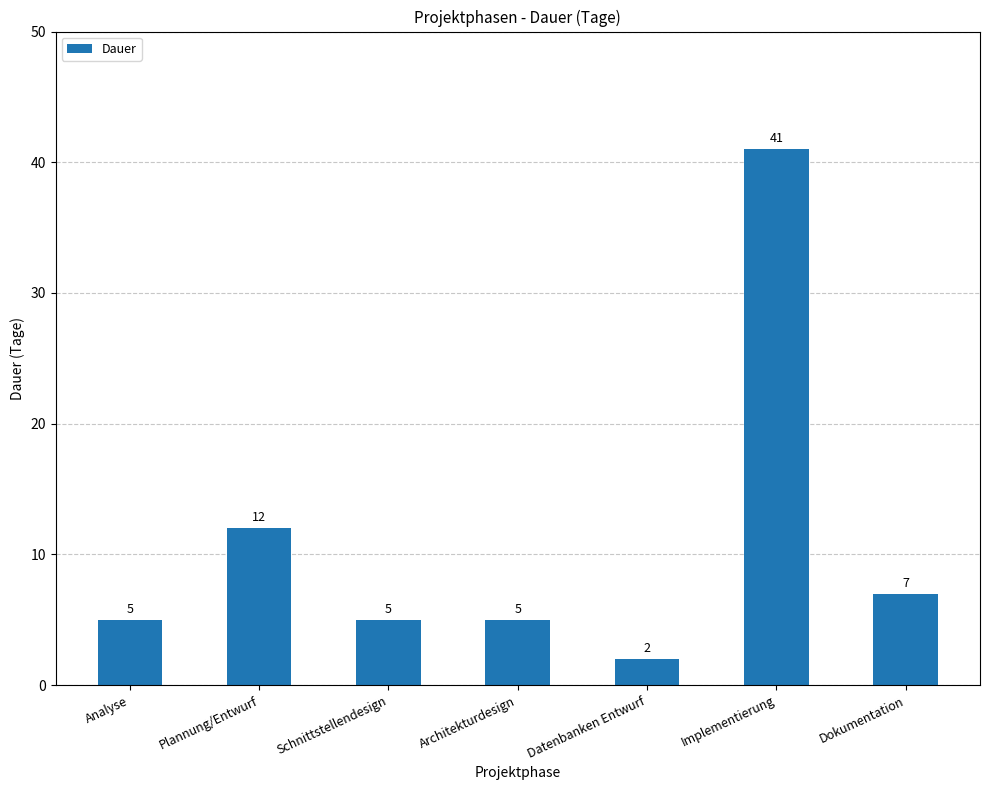

What is the greatest value displayed?

41